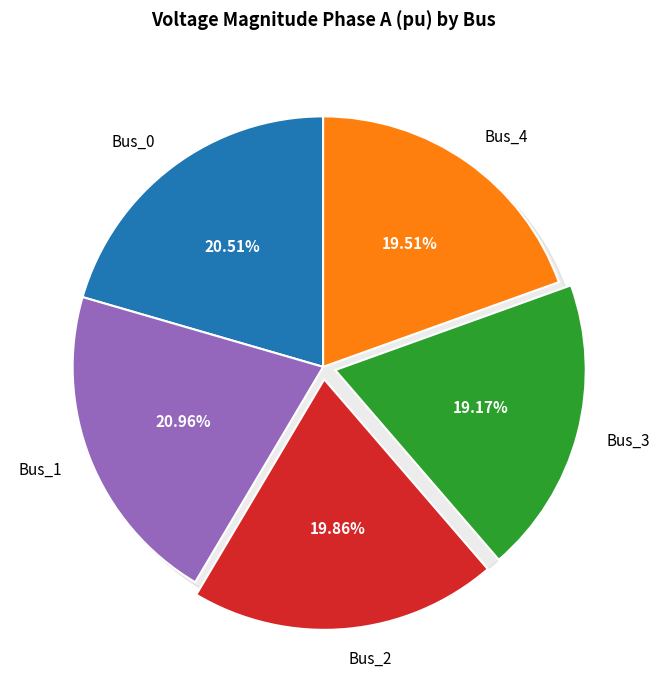

Is it true that Bus_2 is 13% of the pie?

False